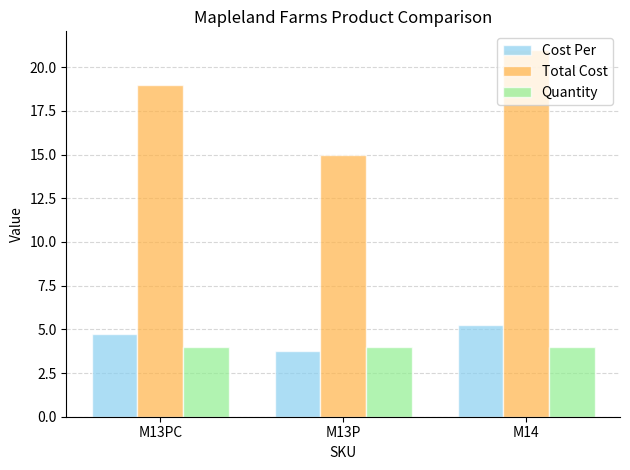

What is the difference between the Total Cost values at M13P and M14?

6.0